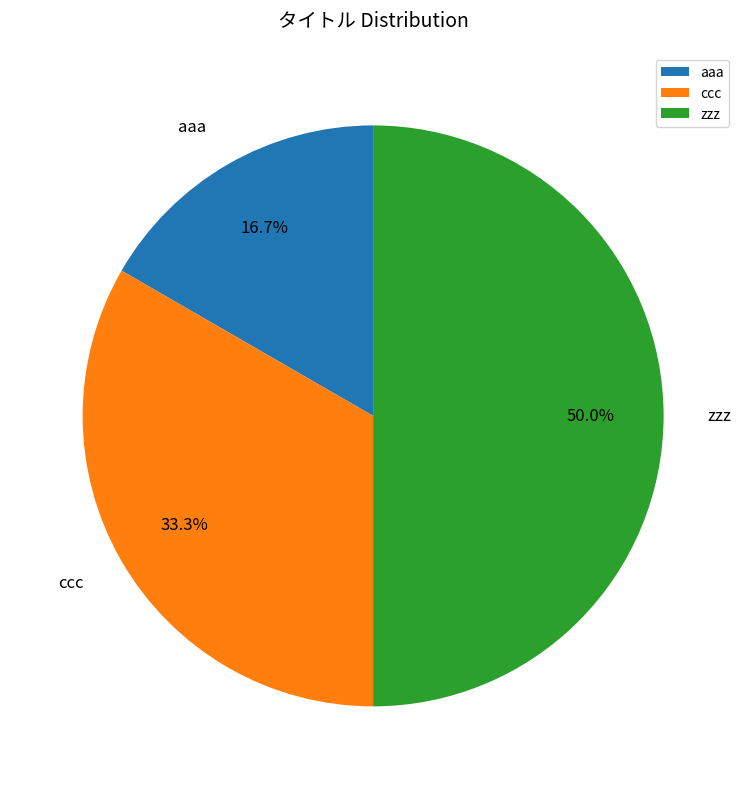

Does aaa represent more than half of the total?

No